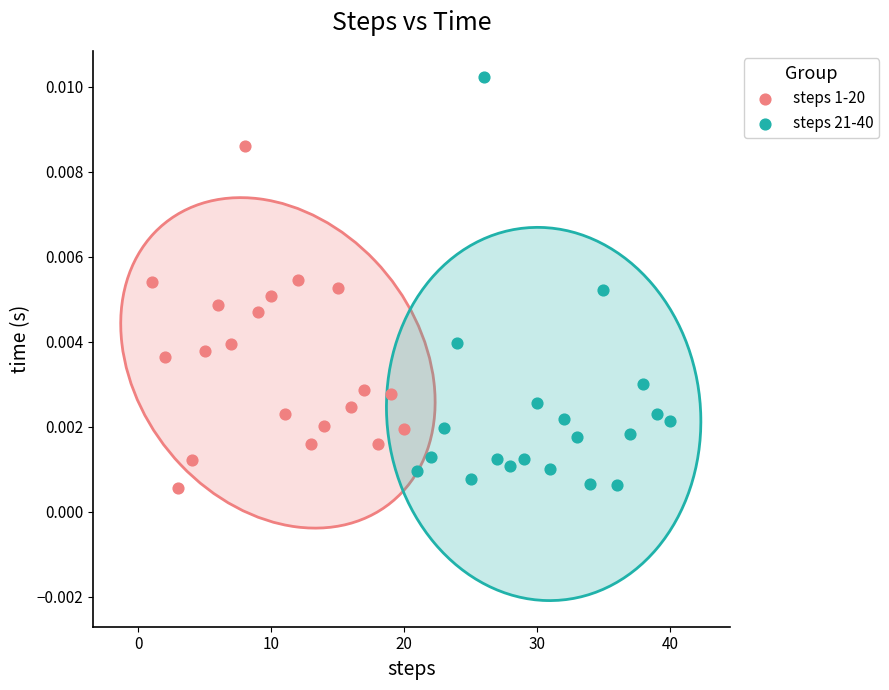

Which series has the largest Y range (max minus min)?

steps 21-40